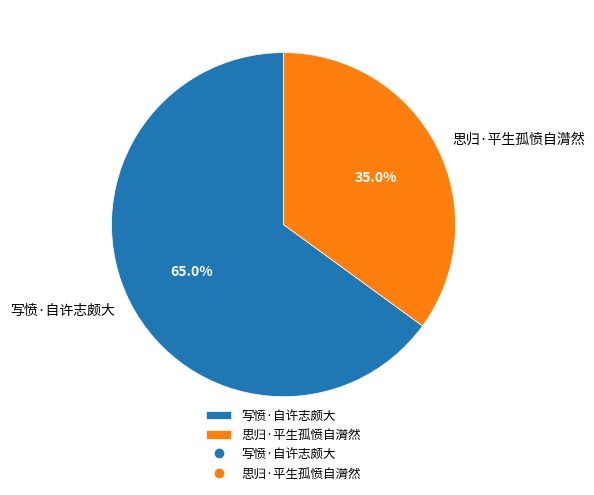

Which slice is the largest?

写愤·自许志颇大